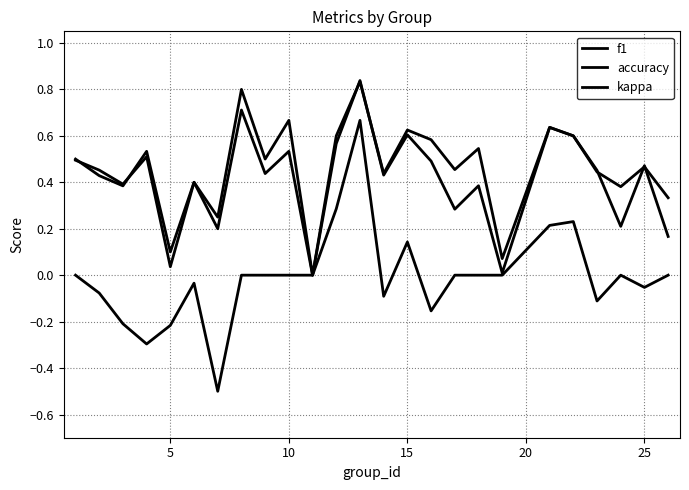

True or false: kappa and f1 intersect in this chart.

False